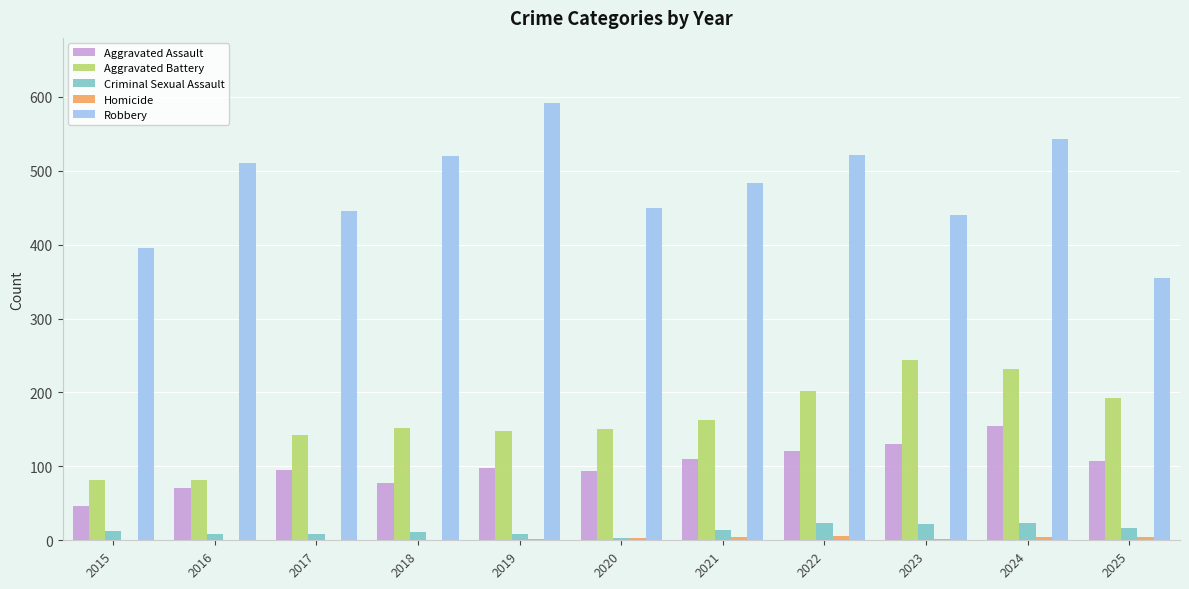

At which category is the sum across all series the highest?

2024